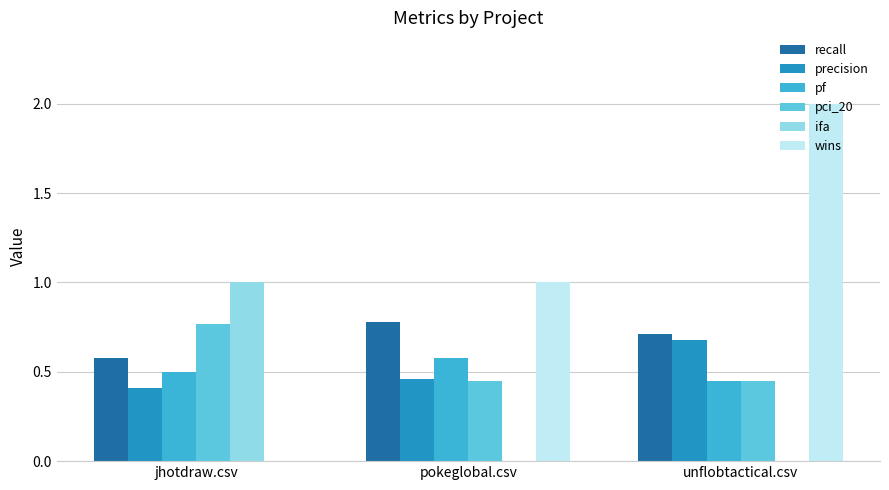

Which category has the highest value across all series?

unflobtactical.csv